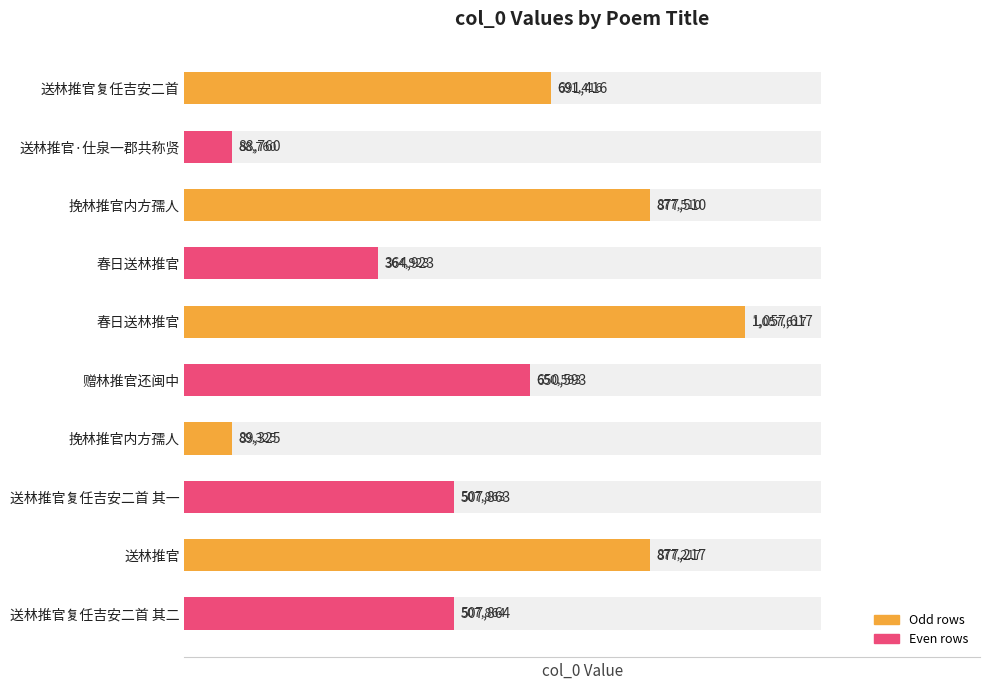

The value at 送林推官复任吉安二首 其一 is 507863. True or false?

True